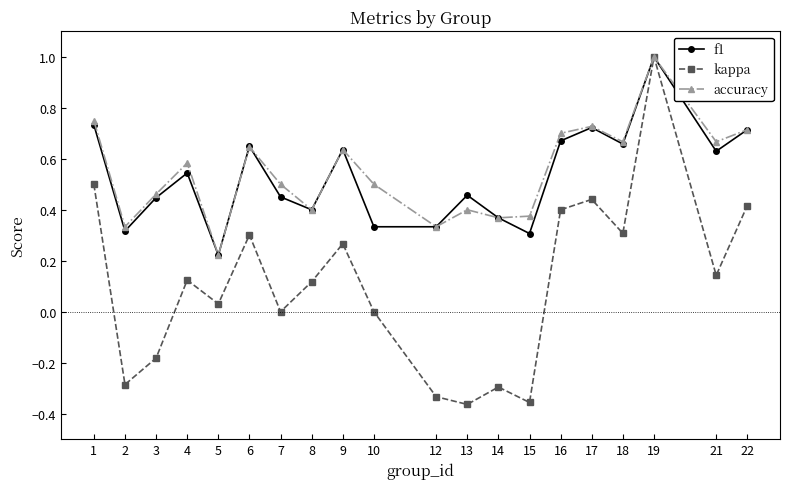

At which category does kappa reach its first local valley?

2